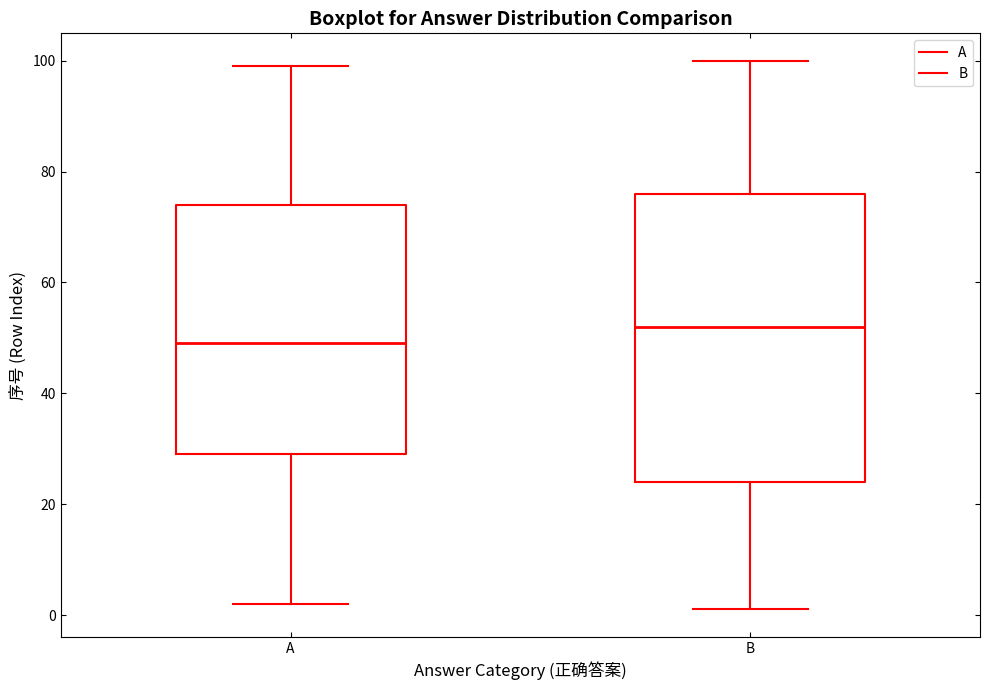

Which box is the tallest, from its lower edge to its upper edge?

B